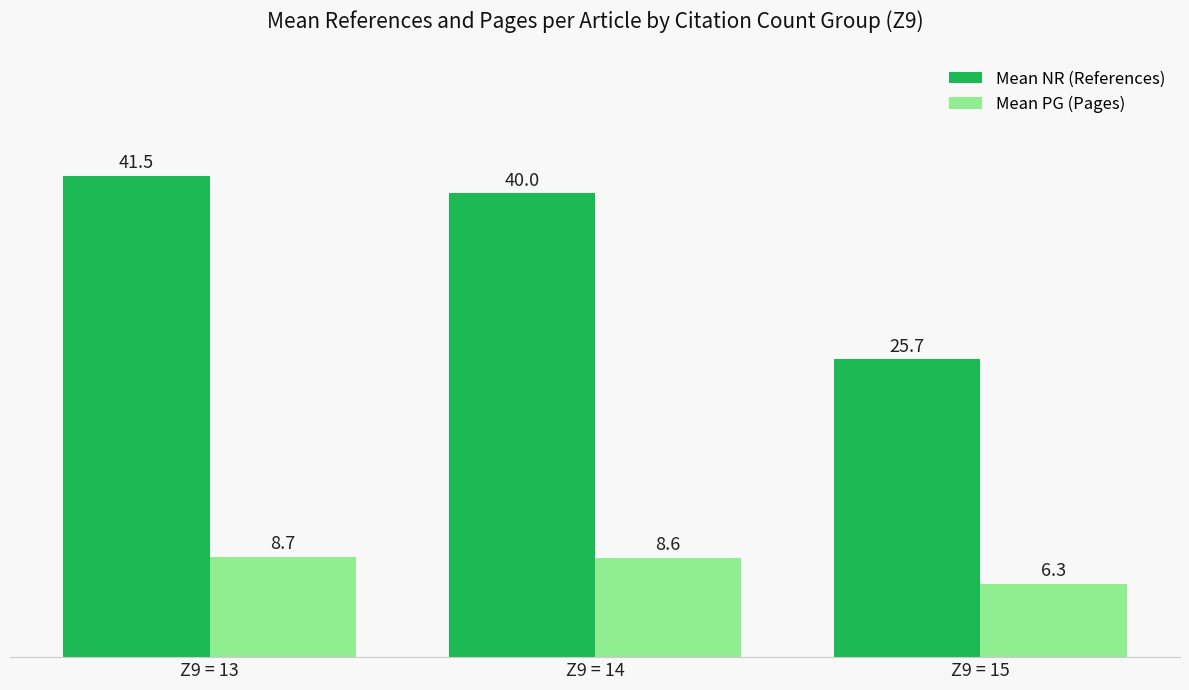

What is the spread (max minus min) of values at Z9 = 14?

31.4